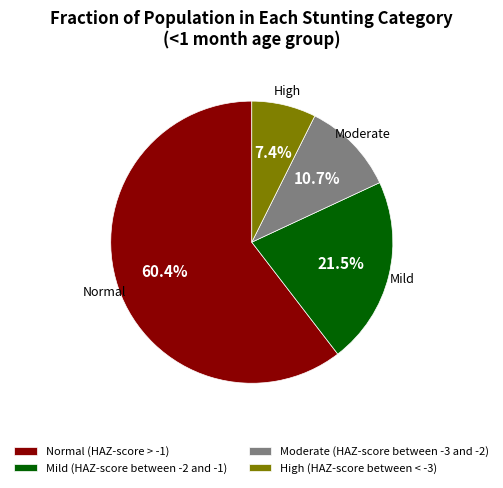

To the nearest percent, what is the difference between the largest and smallest slice percentages?

53%